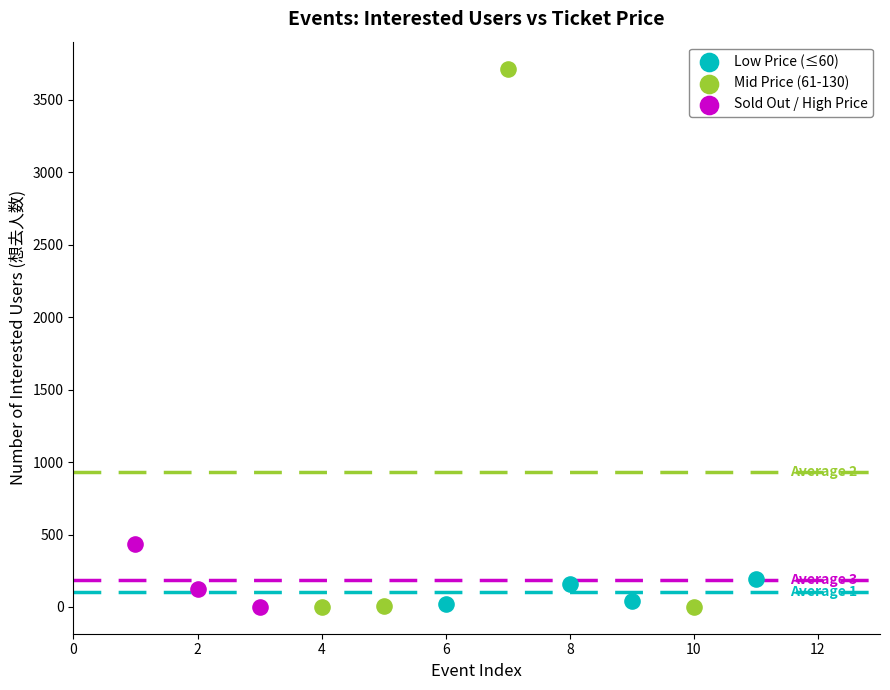

Which series has the widest spread of Y values?

Mid Price (61-130)